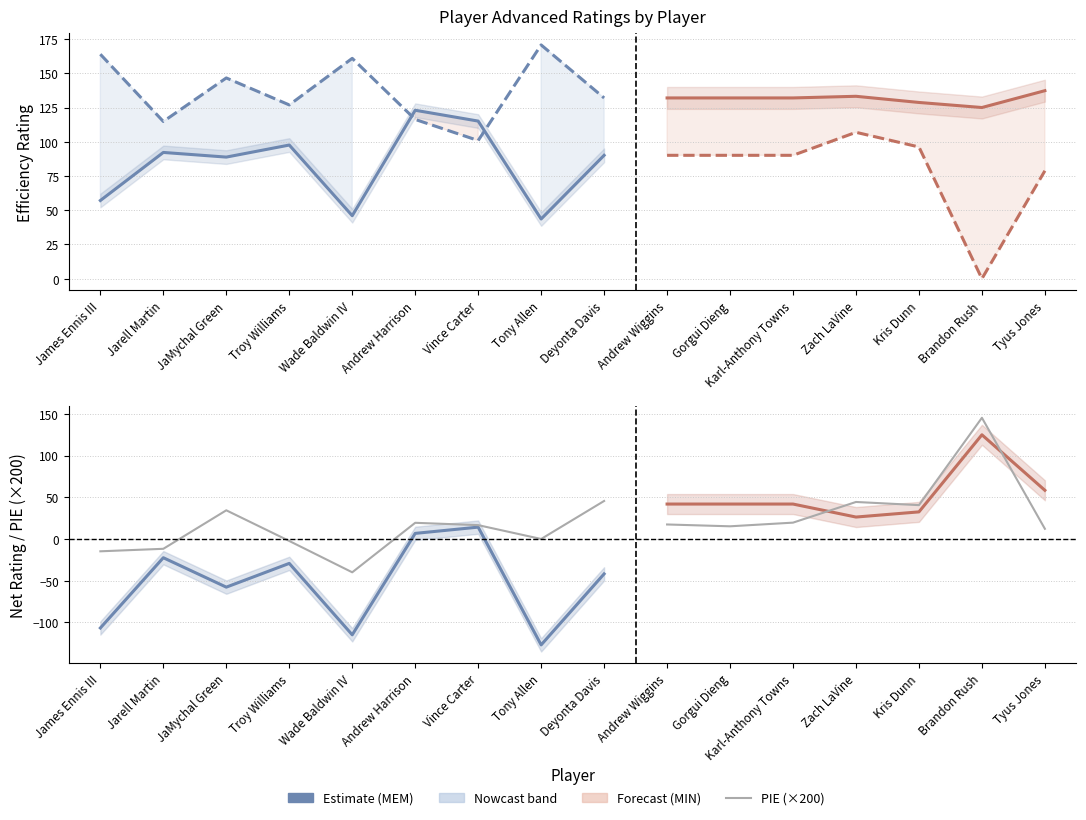

The PIE (×200) series shows -20.6 at James Ennis III. True or false?

False